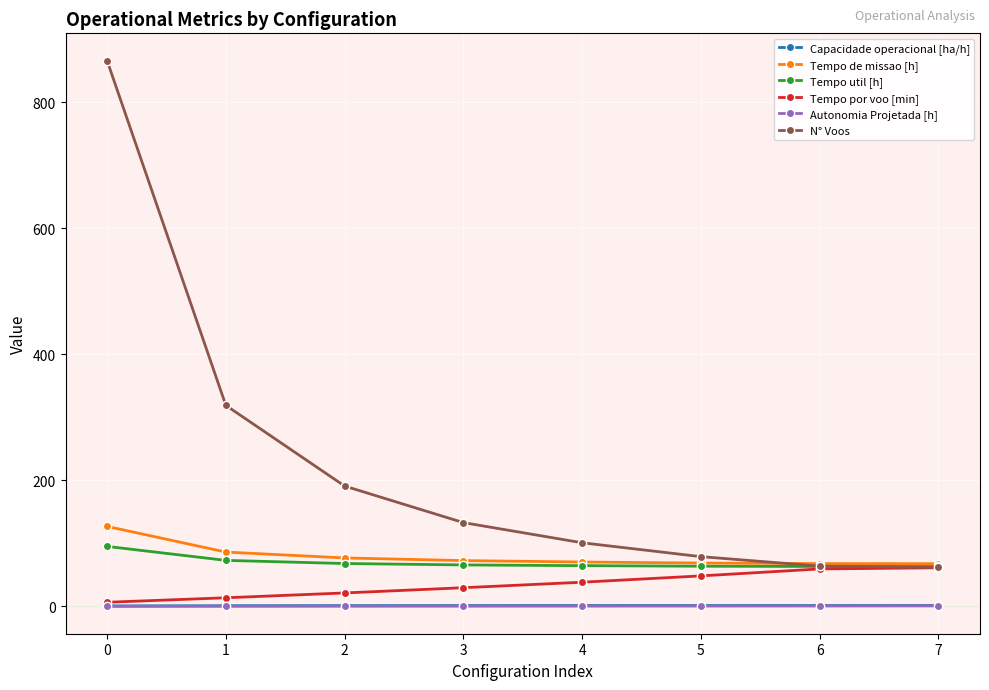

What is the sum of the Tempo por voo [min] values at 1 and 2?

35.1